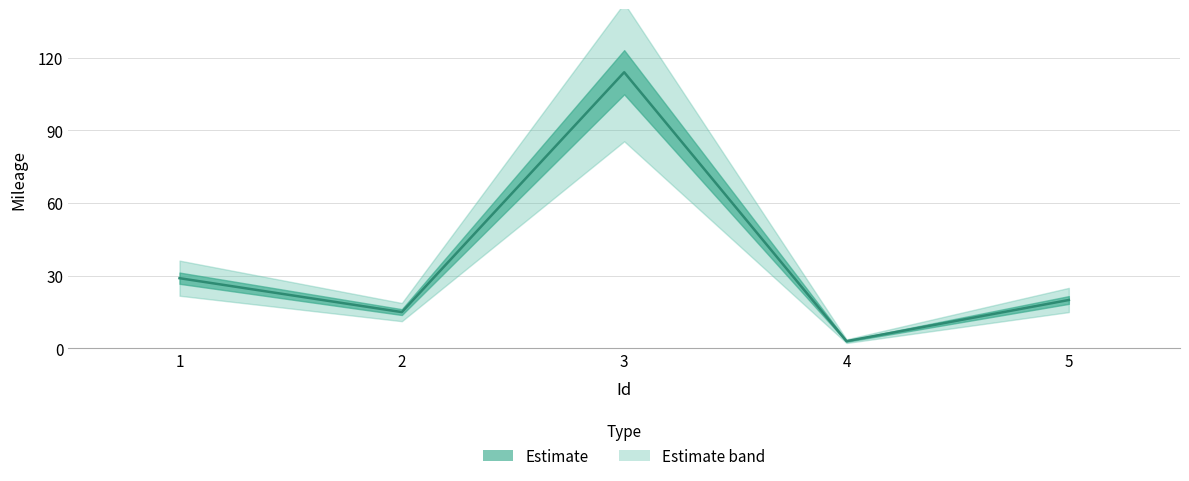

The chart shows a value of 5 at 4. True or false?

False